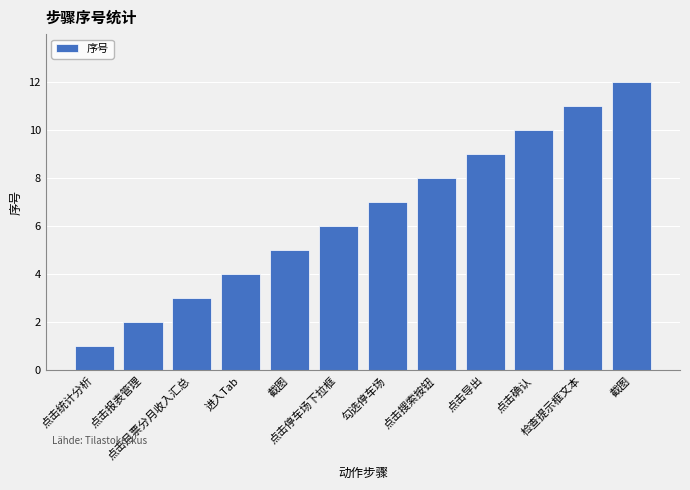

Which label corresponds to the smallest value in the chart?

点击统计分析